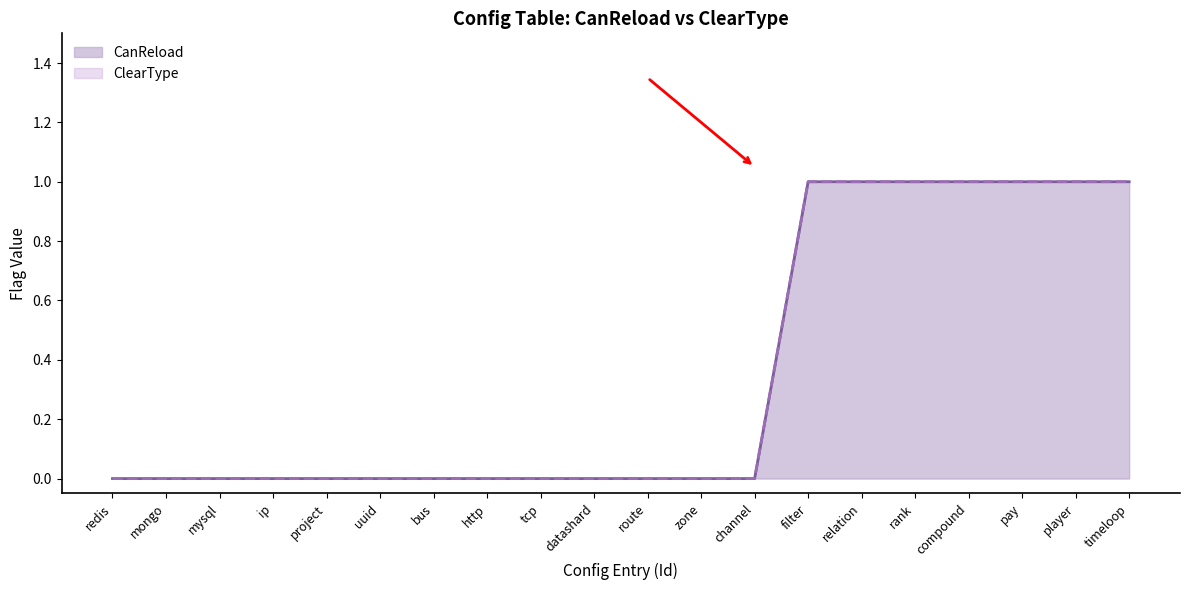

What is the sum of all CanReload values?

7